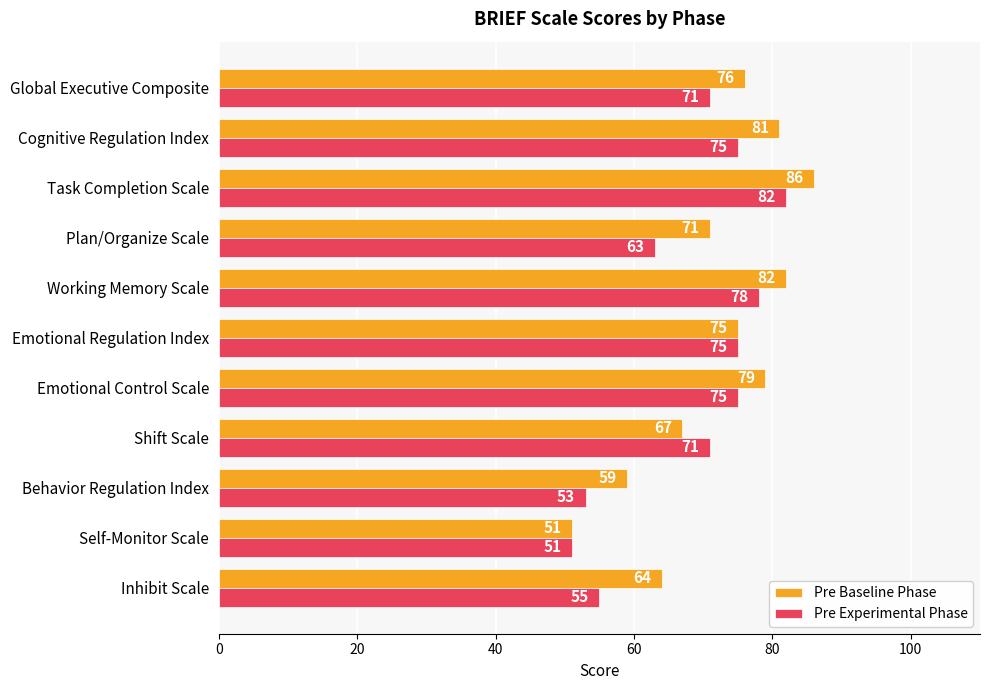

How many data points does each series have?

11